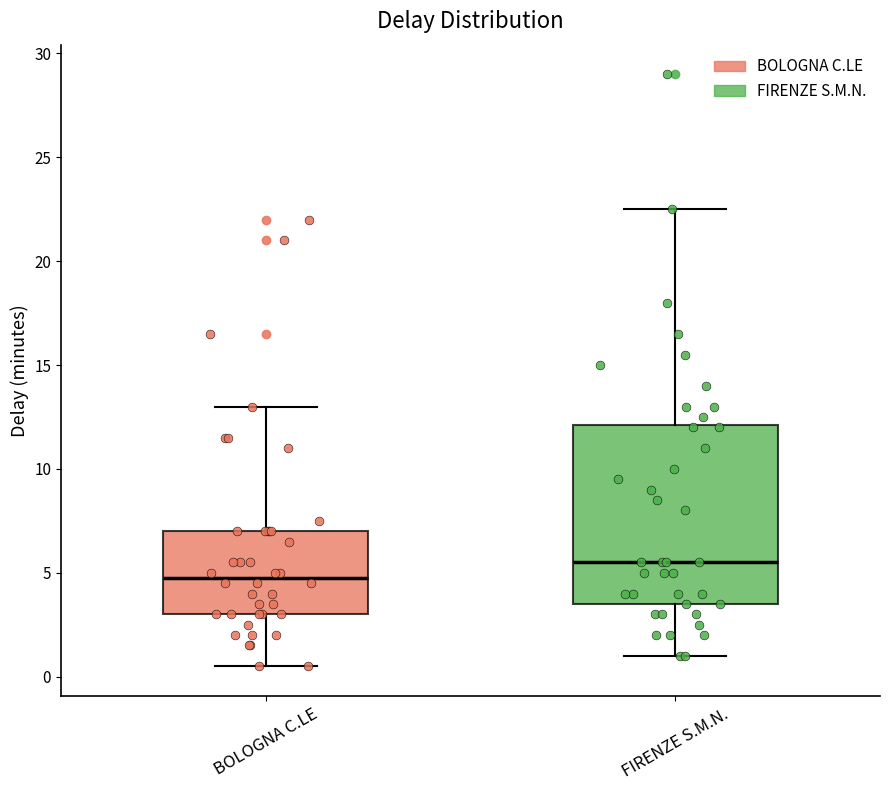

Reading left to right, transcribe this box plot: for each box, give where its median line is, the range the box spans, and where its two whiskers end, as read against the y-axis. The values are not printed on the chart, so give them approximately, as read against the axis.

BOLOGNA C.LE: median 5.0, box 3.0 to 7.0, whiskers 0.5 to 13.0
FIRENZE S.M.N.: median 5.5, box 3.5 to 12.0, whiskers 1.0 to 22.5